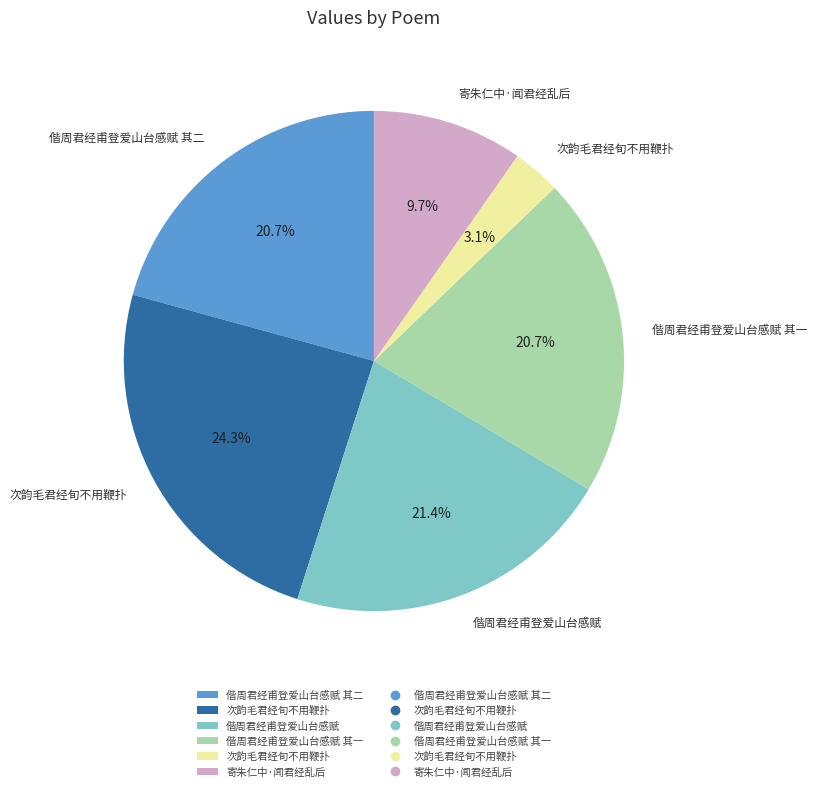

Does any single category account for the majority?

No